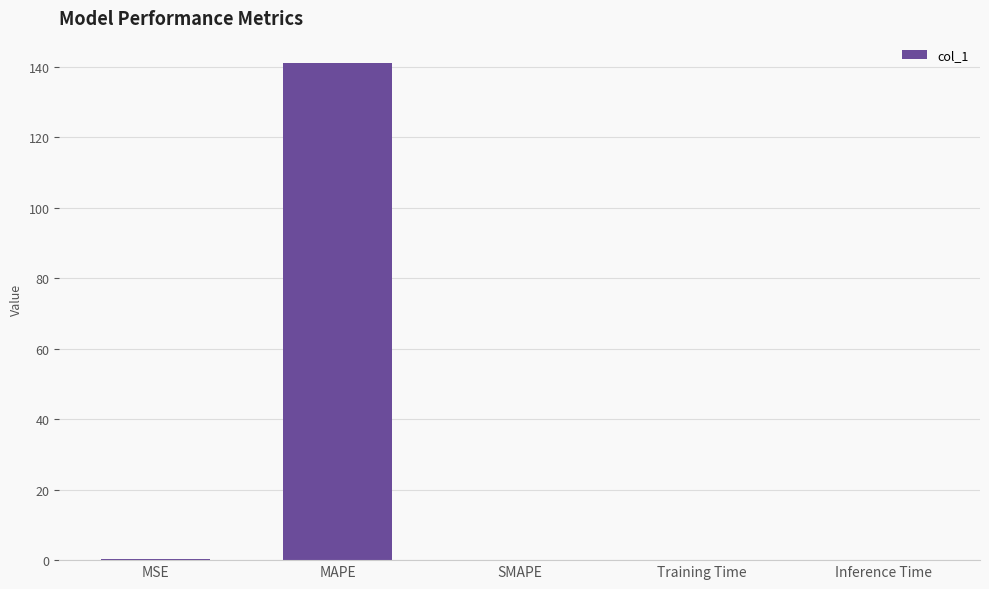

Between MAPE and Inference Time, which is larger?

MAPE